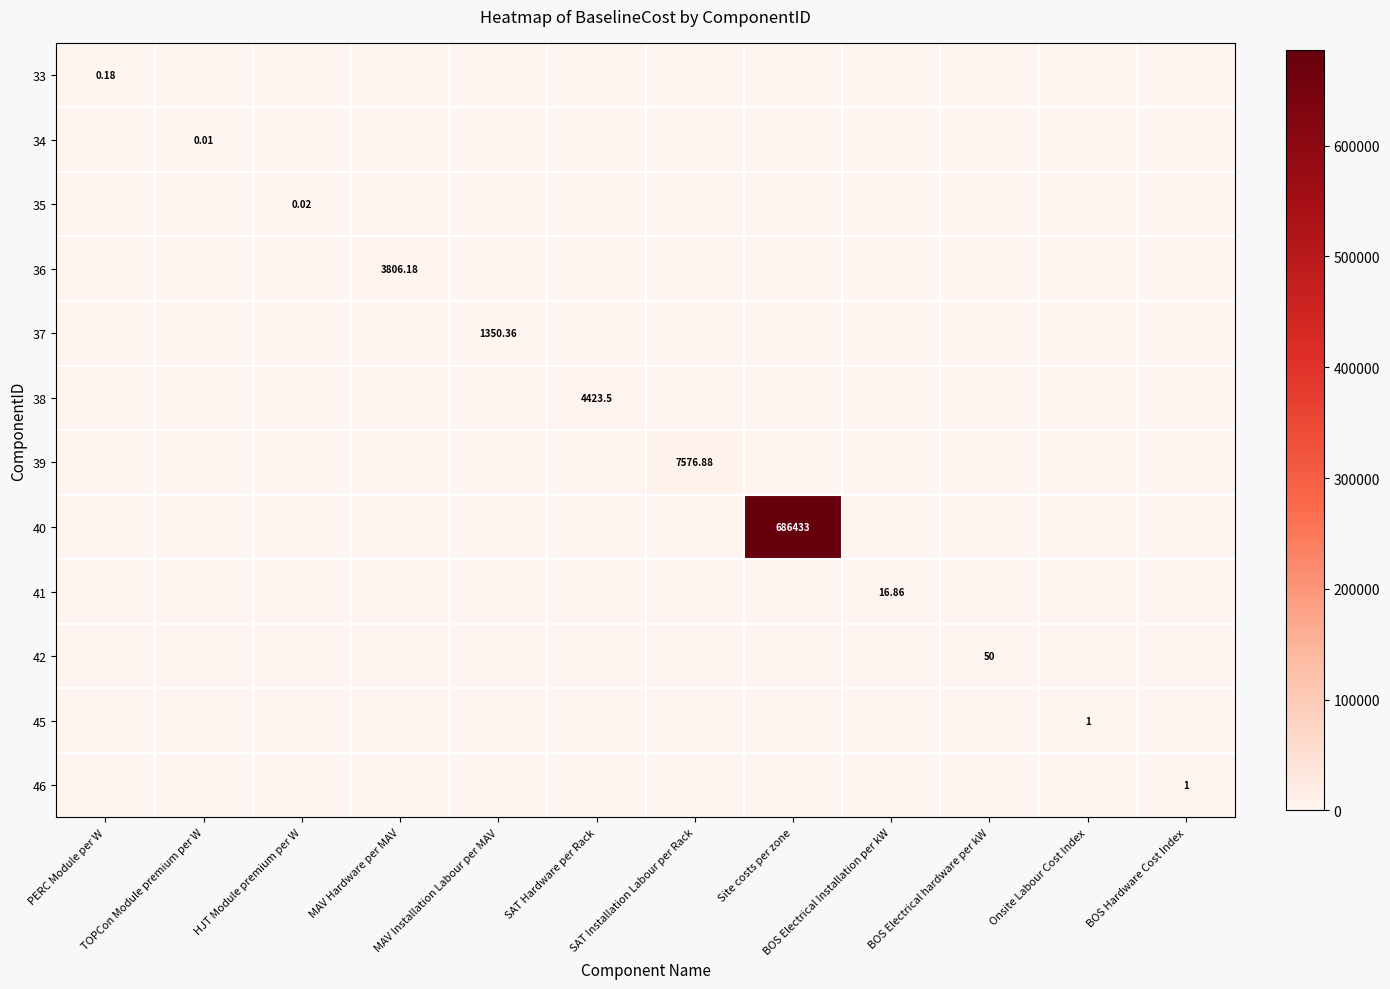

Is it true that 41 equals 5.9 at HJT Module premium per W?

False